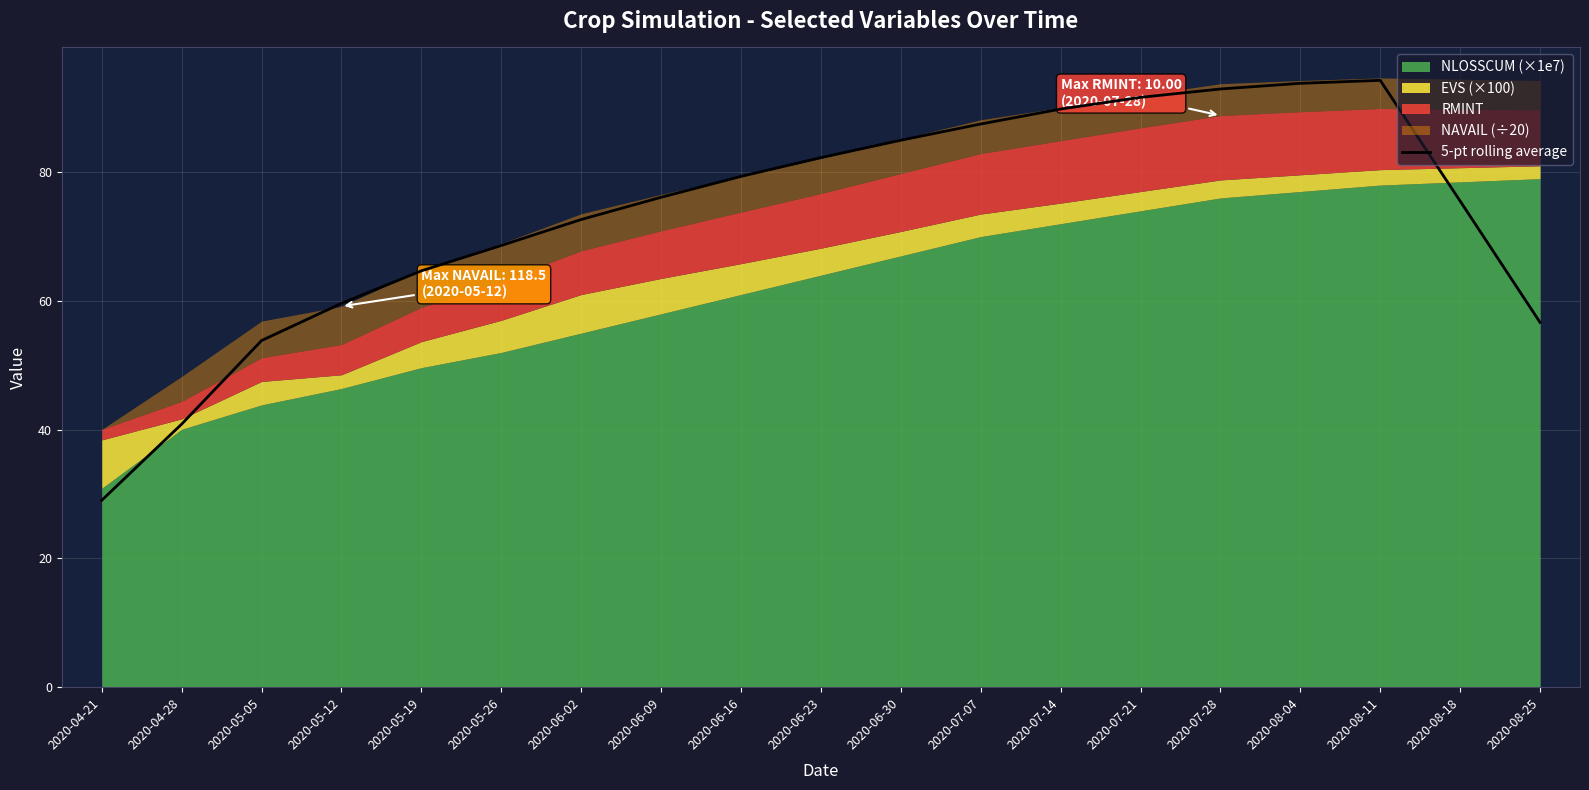

Does the chart have visible grid lines?

Yes